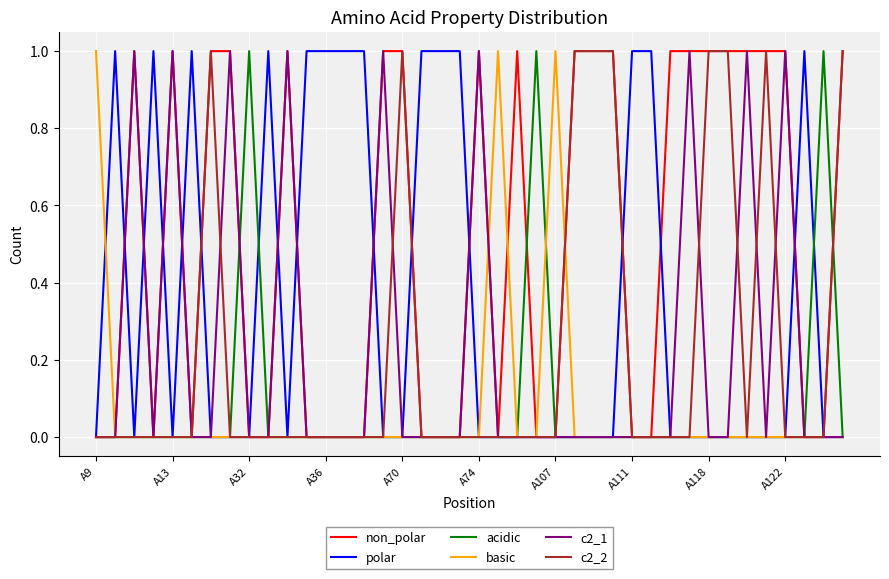

Which series has the largest total across all categories?

non_polar